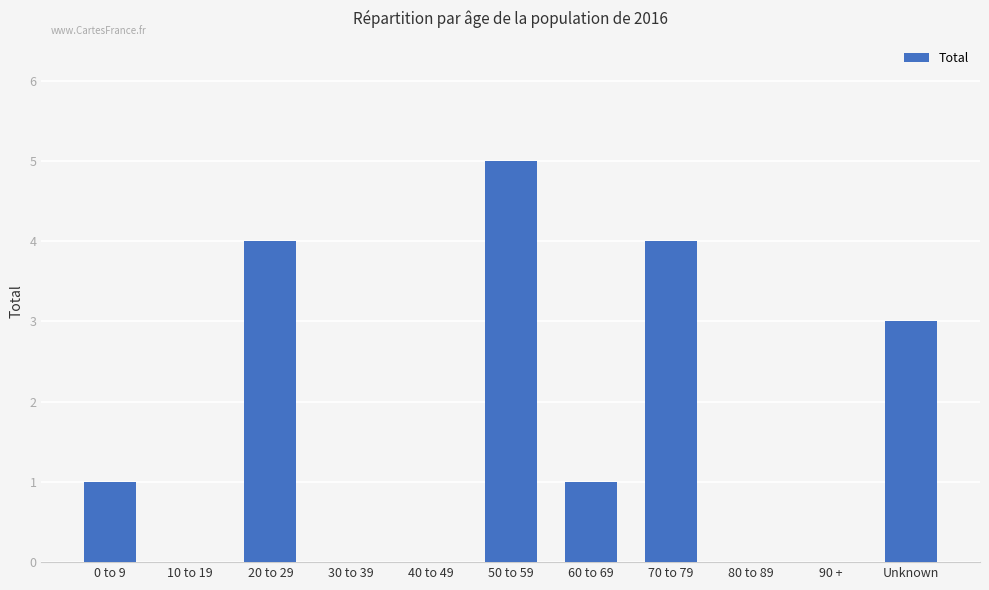

What is the sum of the values at 70 to 79 and 40 to 49?

4